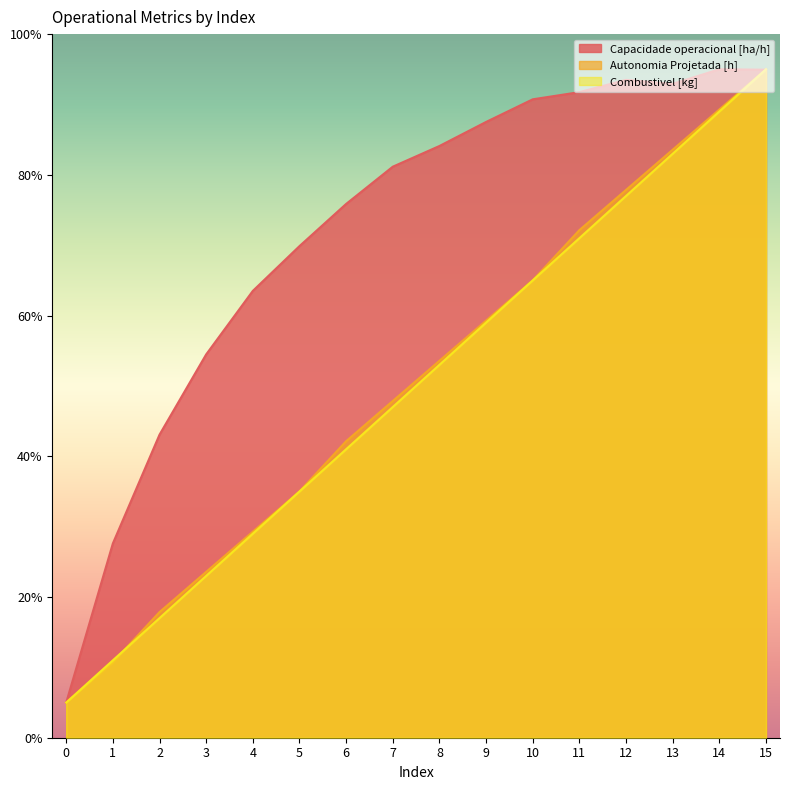

True or false: Combustivel [kg] and Capacidade operacional [ha/h] intersect in this chart.

True